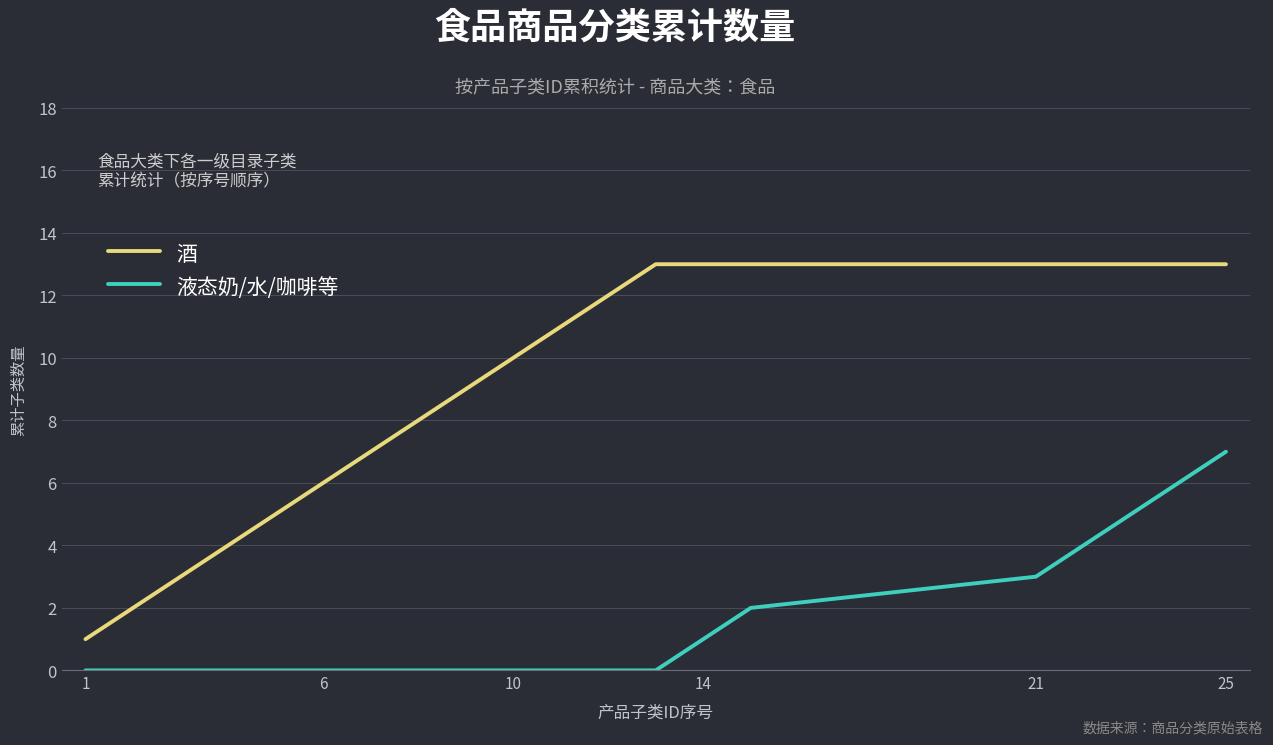

Which series has the largest total across all categories?

酒